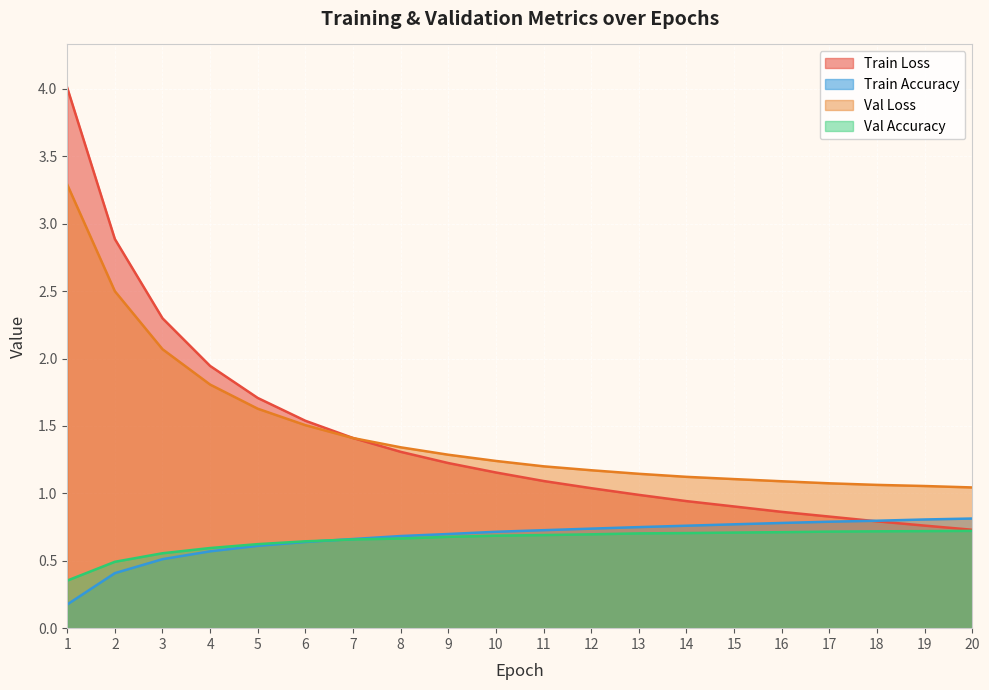

Reading left to right, list all the values displayed in this chart.

Train Loss: 1=4.0	2=2.9	3=2.3	4=1.9	5=1.7	6=1.5	7=1.4	8=1.3	9=1.2	10=1.2	11=1.1	12=1.0	13=1.0	14=0.9	15=0.9	16=0.9	17=0.8	18=0.8	19=0.8	20=0.7
Train Accuracy: 1=0.2	2=0.4	3=0.5	4=0.6	5=0.6	6=0.6	7=0.7	8=0.7	9=0.7	10=0.7	11=0.7	12=0.7	13=0.7	14=0.8	15=0.8	16=0.8	17=0.8	18=0.8	19=0.8	20=0.8
Val Loss: 1=3.3	2=2.5	3=2.1	4=1.8	5=1.6	6=1.5	7=1.4	8=1.3	9=1.3	10=1.2	11=1.2	12=1.2	13=1.1	14=1.1	15=1.1	16=1.1	17=1.1	18=1.1	19=1.1	20=1.0
Val Accuracy: 1=0.4	2=0.5	3=0.6	4=0.6	5=0.6	6=0.6	7=0.7	8=0.7	9=0.7	10=0.7	11=0.7	12=0.7	13=0.7	14=0.7	15=0.7	16=0.7	17=0.7	18=0.7	19=0.7	20=0.7